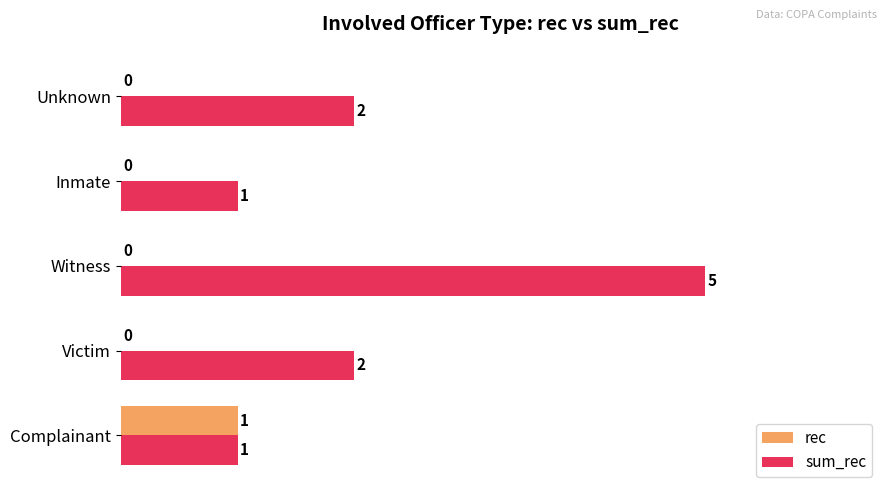

Which series has the largest total across all categories?

sum_rec